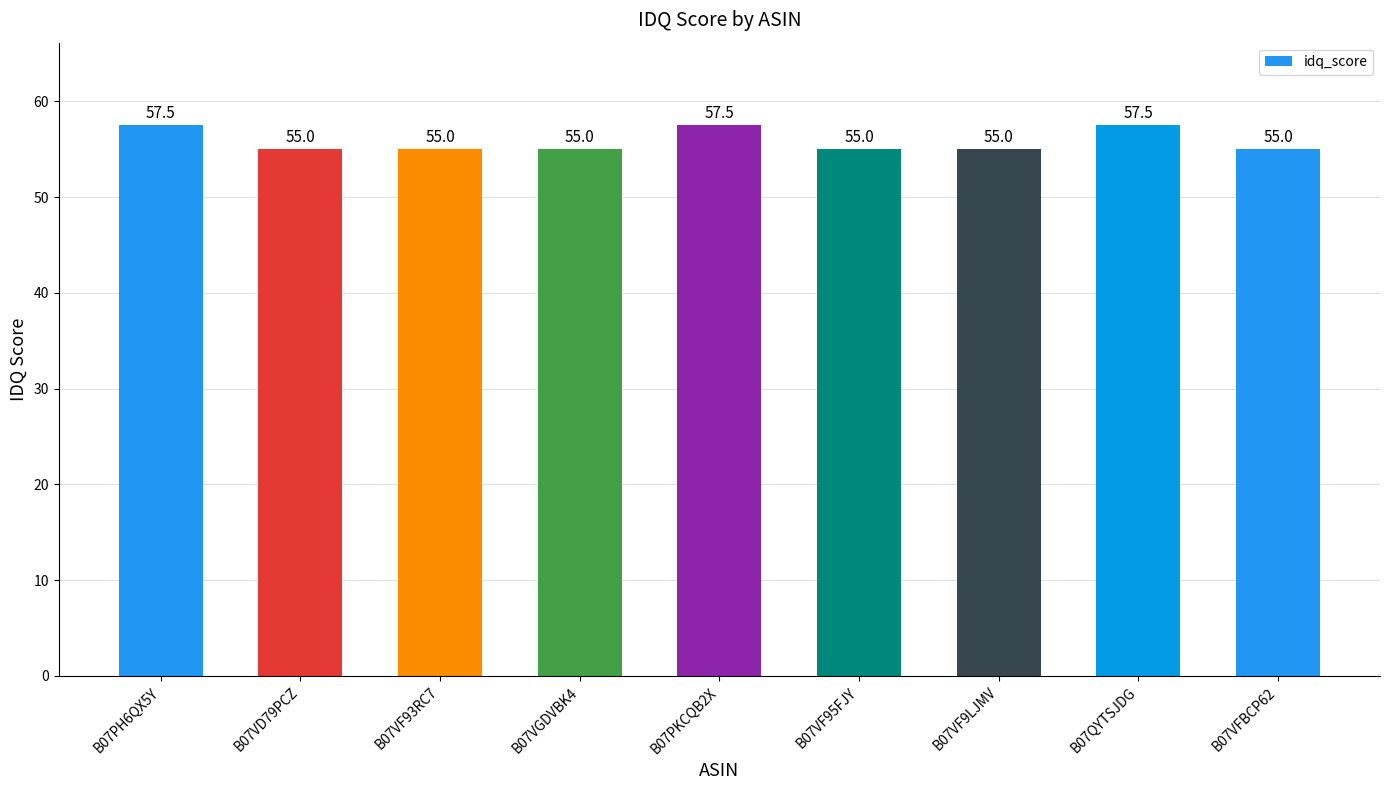

How many bars are there in total?

9